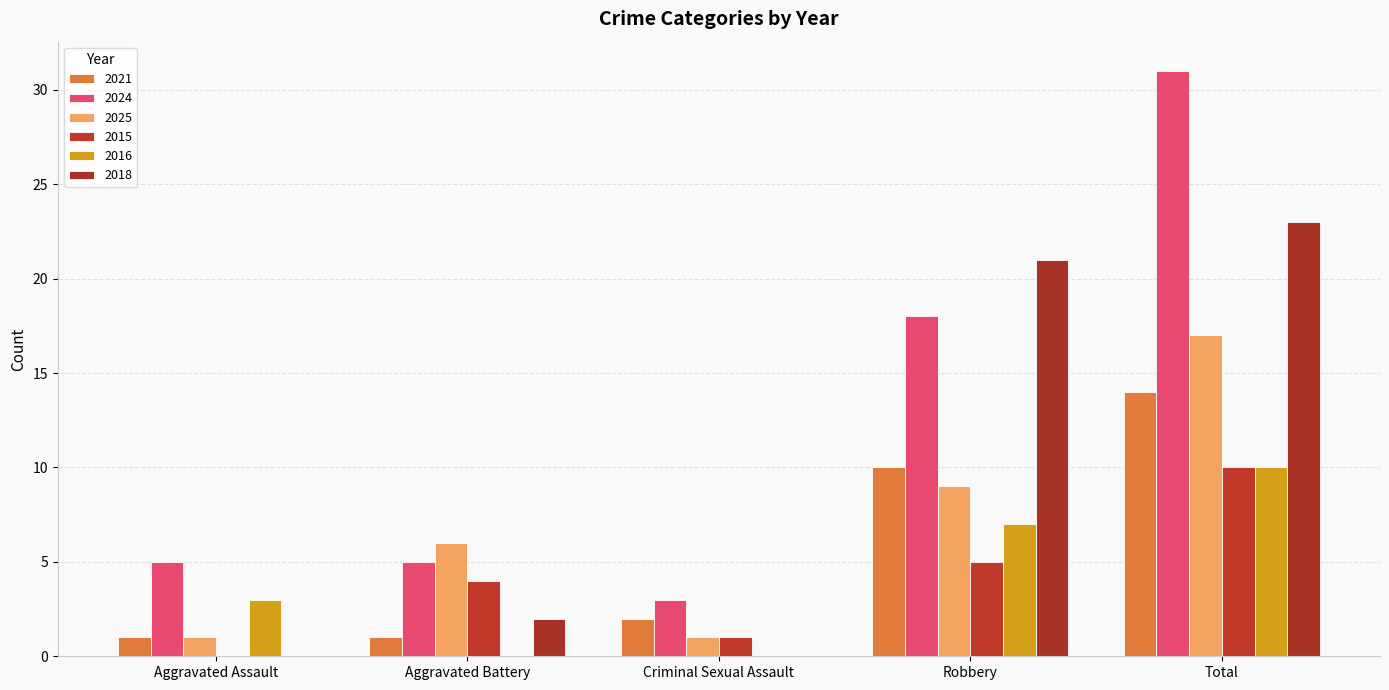

At Criminal Sexual Assault, list the series in order from largest to smallest.

2024, 2021, 2025, 2015, 2016, 2018